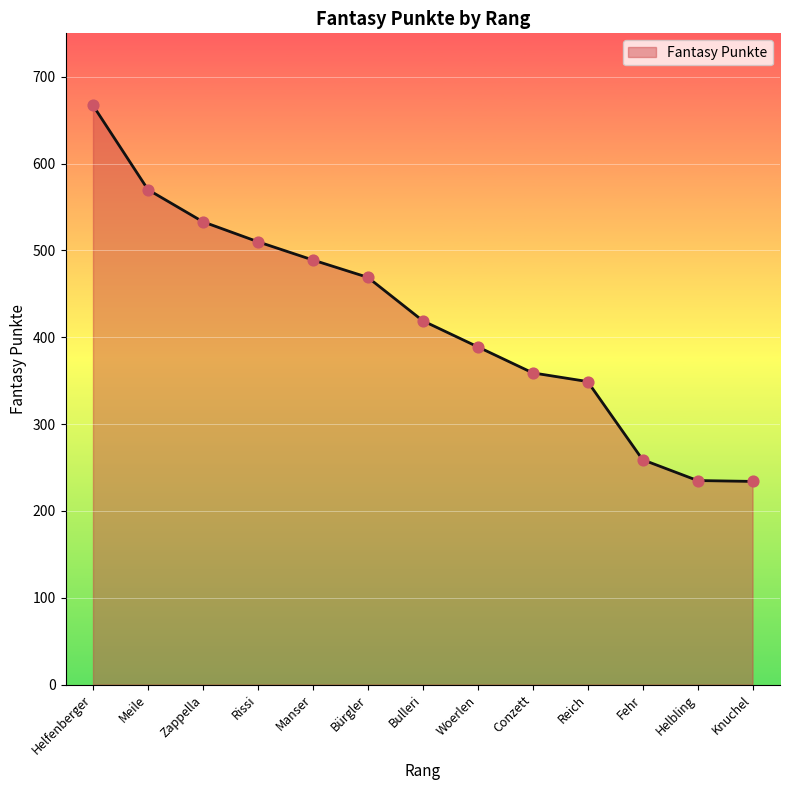

Between Zappella and Rissi, which is larger?

Zappella